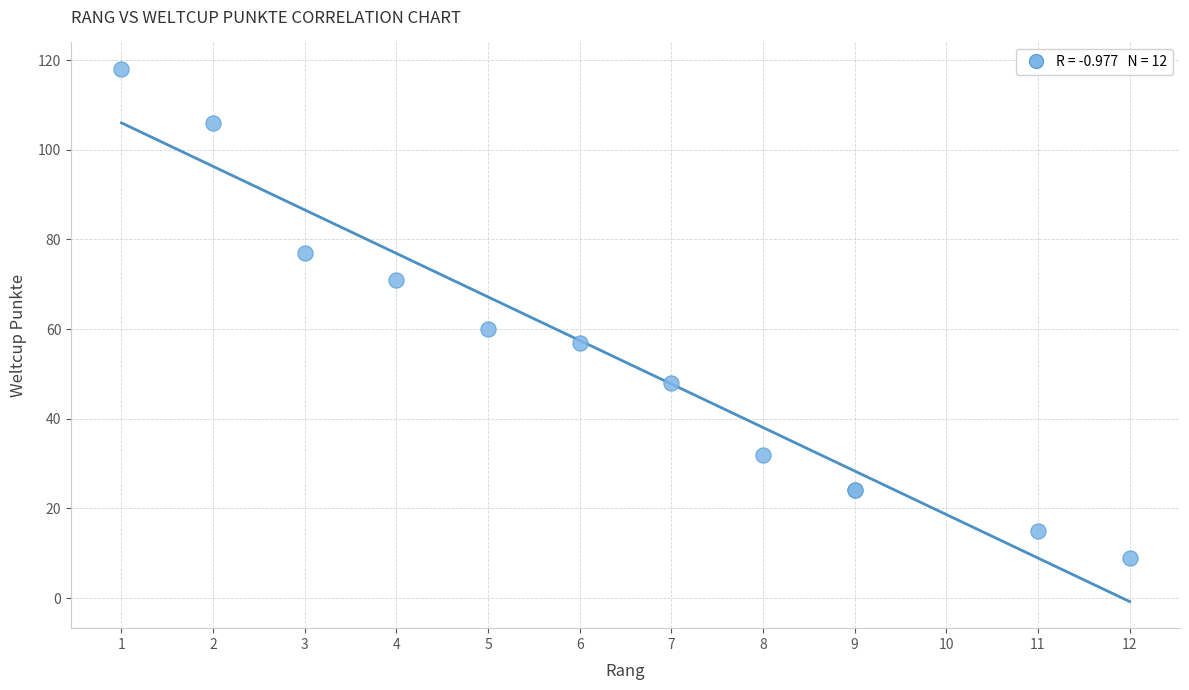

What Y value in the scatter plot is closest to 63?

60